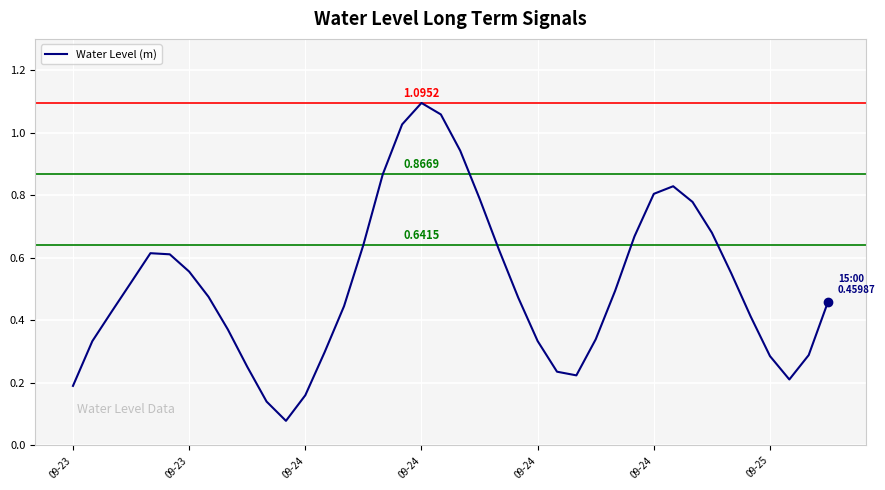

How many lines are shown in the chart?

1